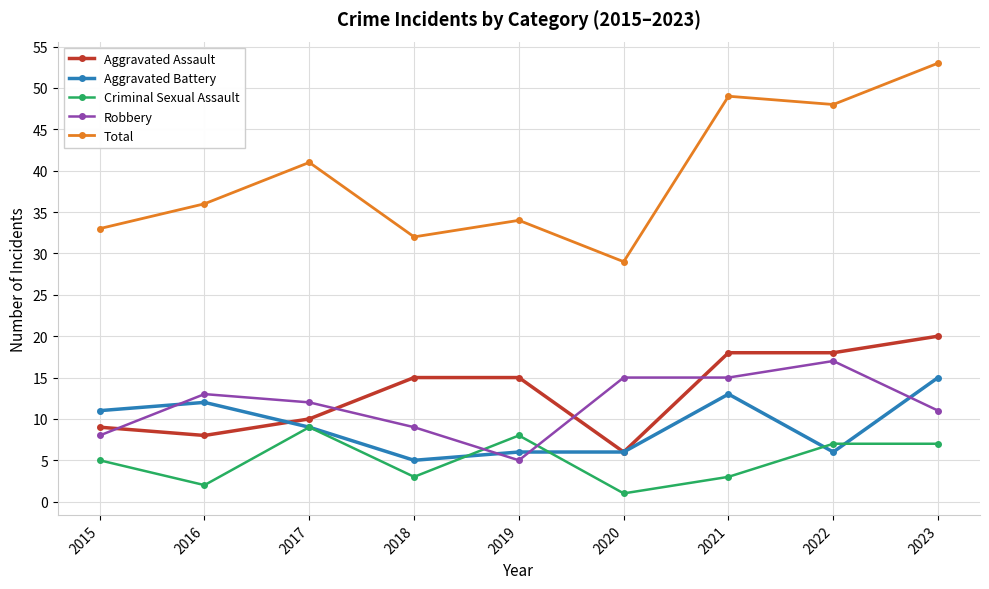

How many lines are shown in the chart?

5